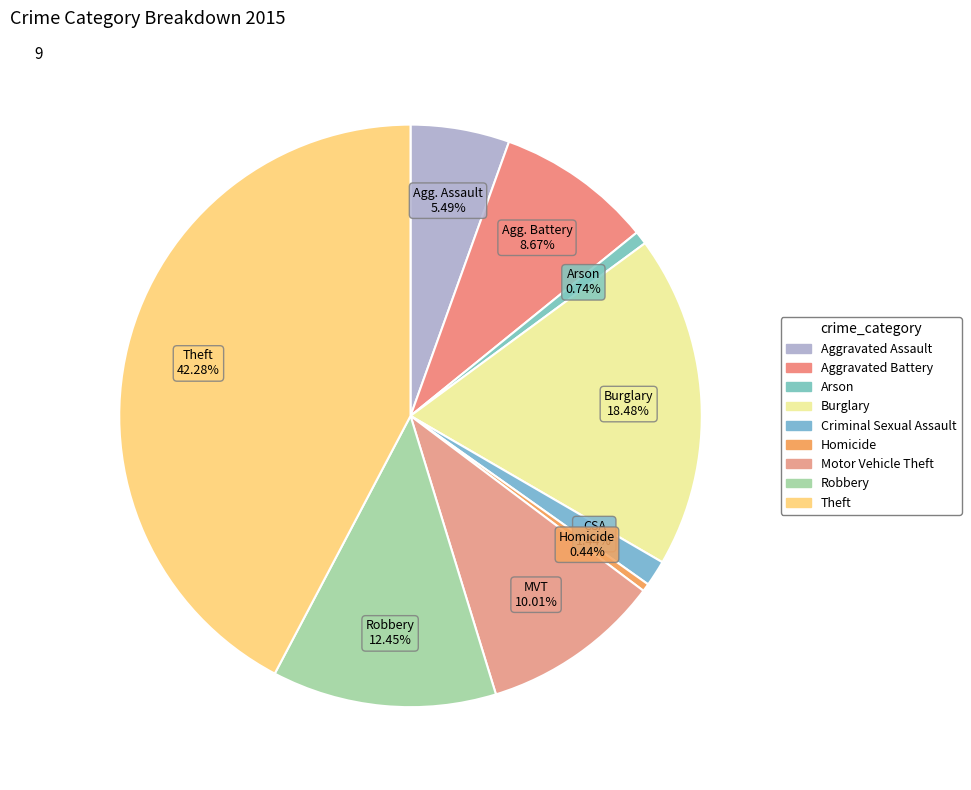

Count the number of slices in the pie.

9